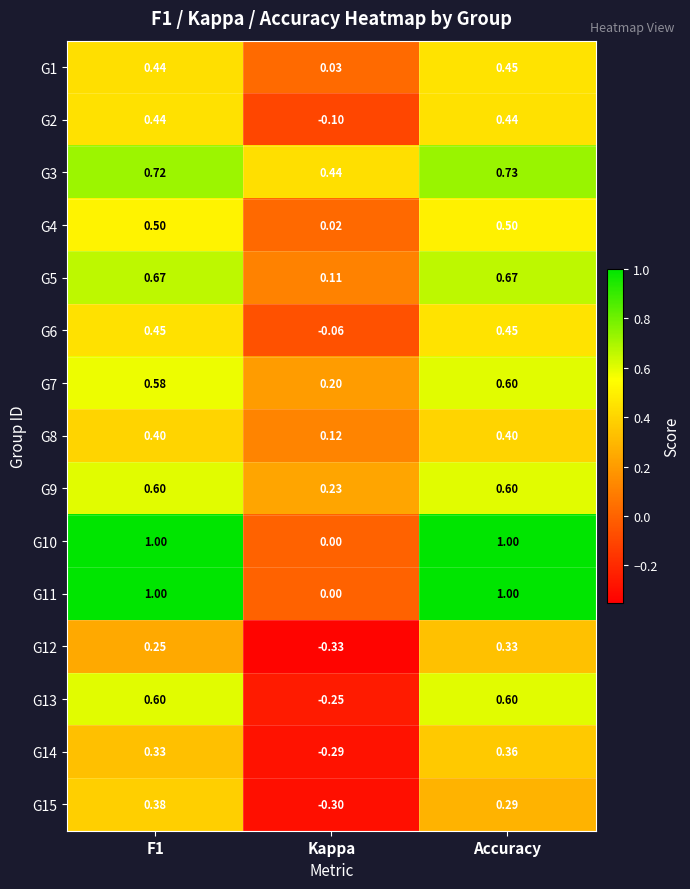

Is the value of G3 at Accuracy greater than the value of G11 at F1?

No